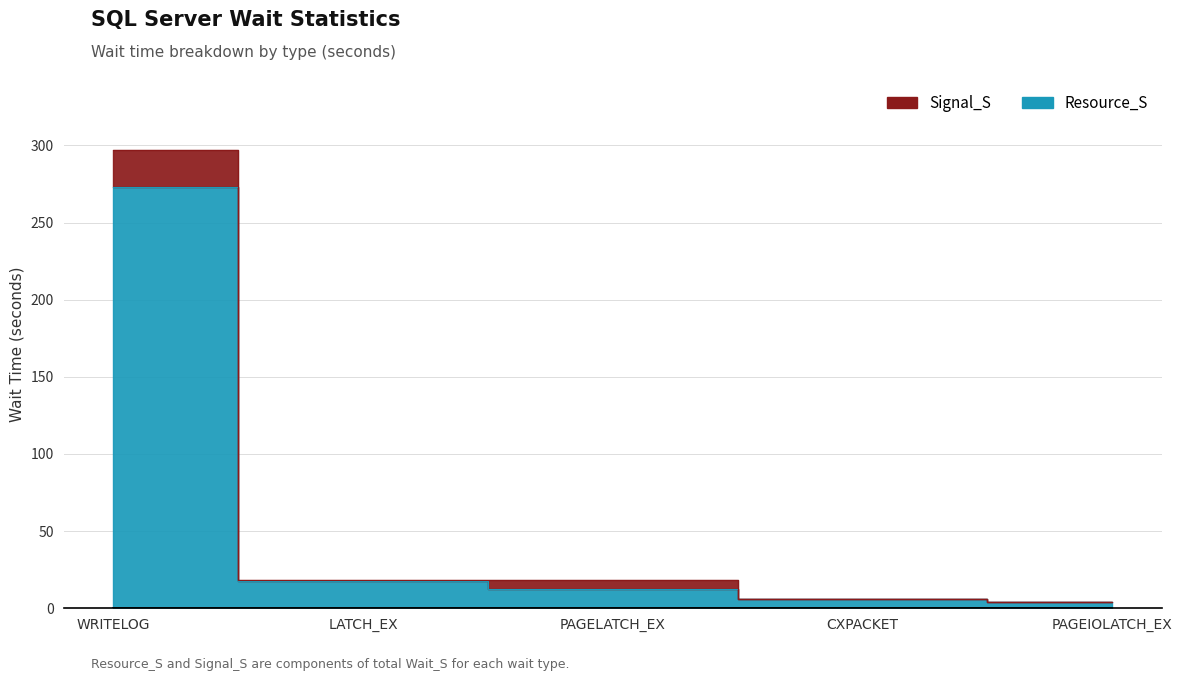

Does the chart display data point markers on the line(s)?

No